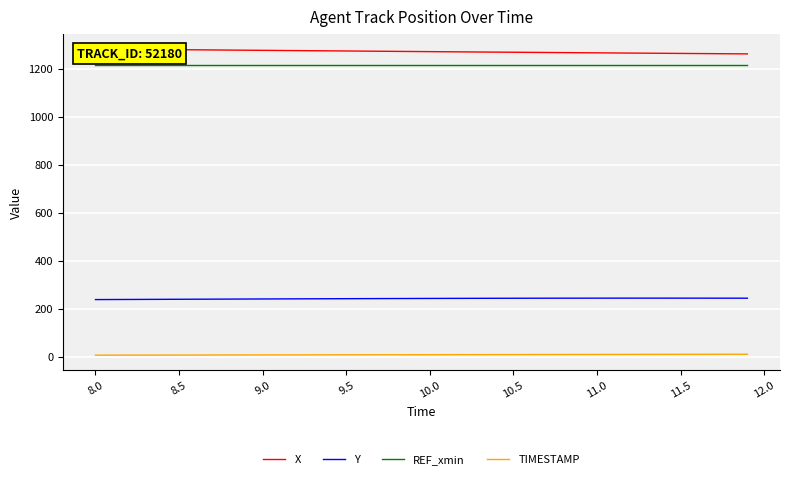

Which series has the widest spread of values?

X